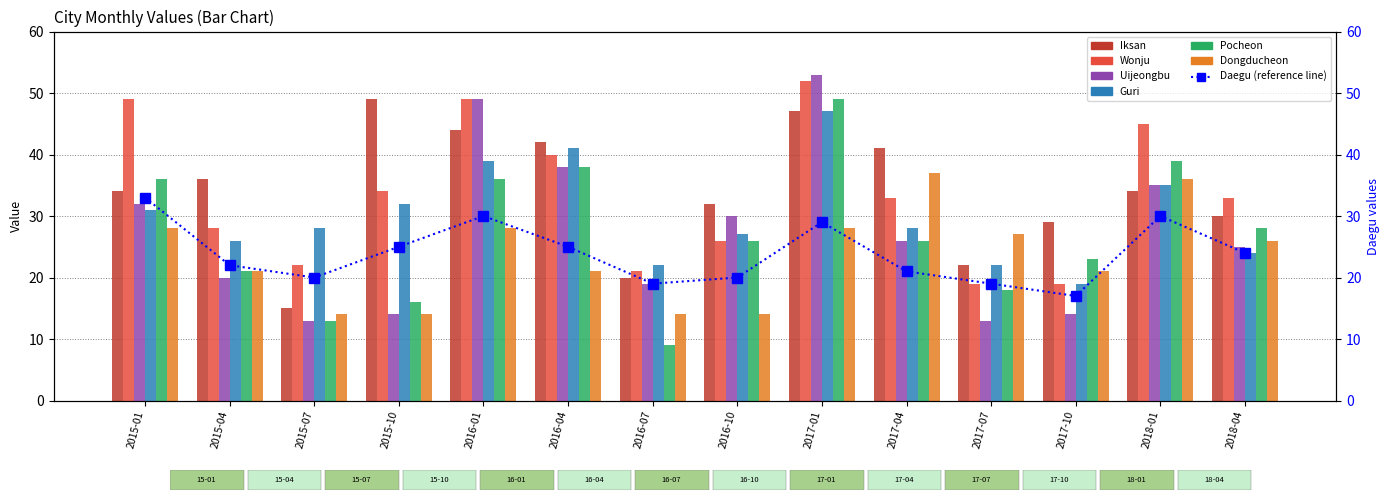

Which series has the largest range (max minus min)?

Uijeongbu